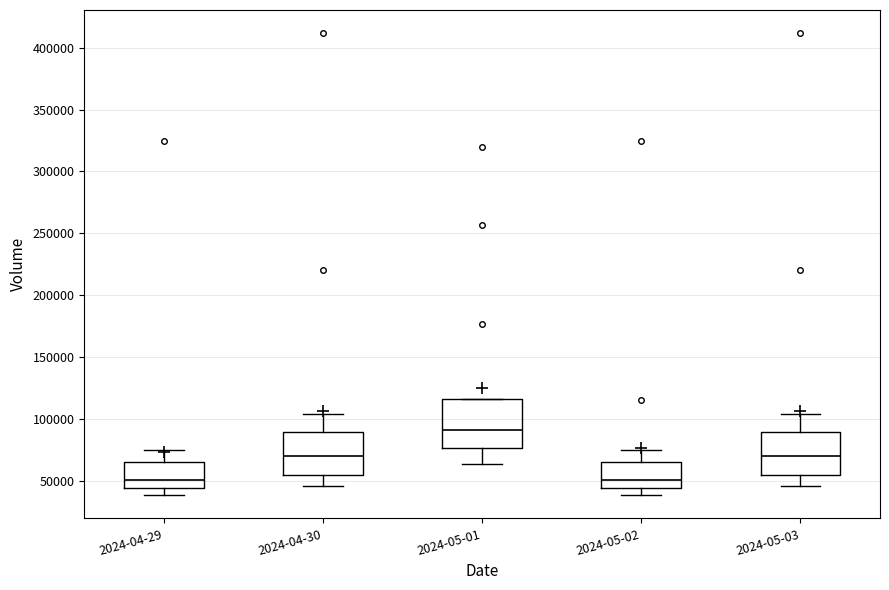

Where does the upper whisker of the box for 2024-04-30 end on the y-axis? The values are not printed on the chart, so give them approximately, as read against the axis.

105000